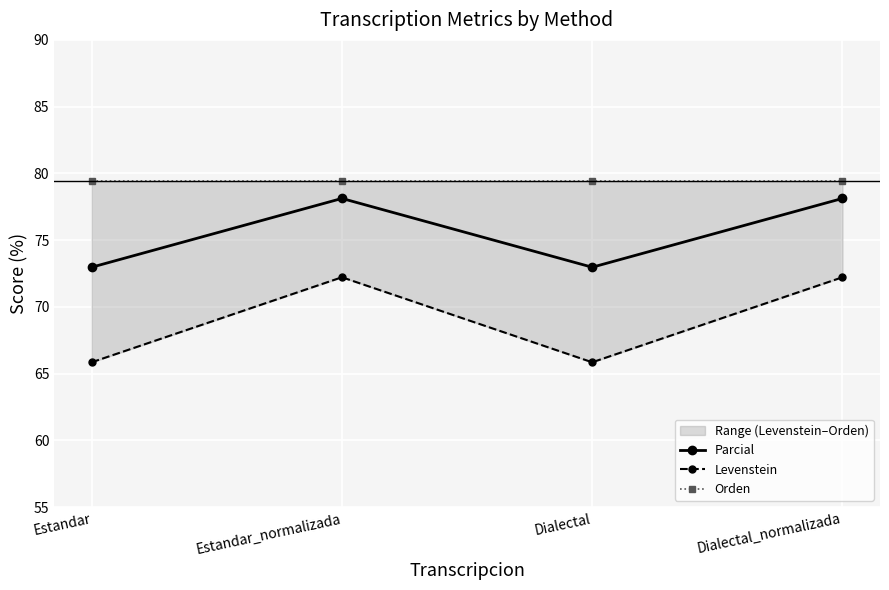

How many data points in Parcial are less than 78?

2